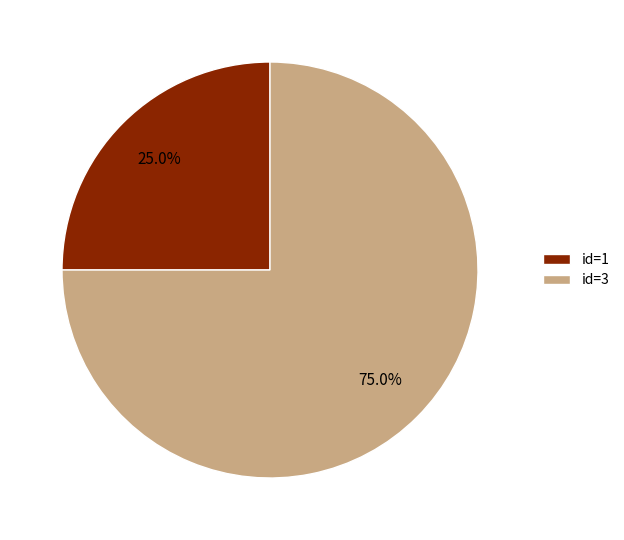

Which category has the biggest portion of the pie?

id=3